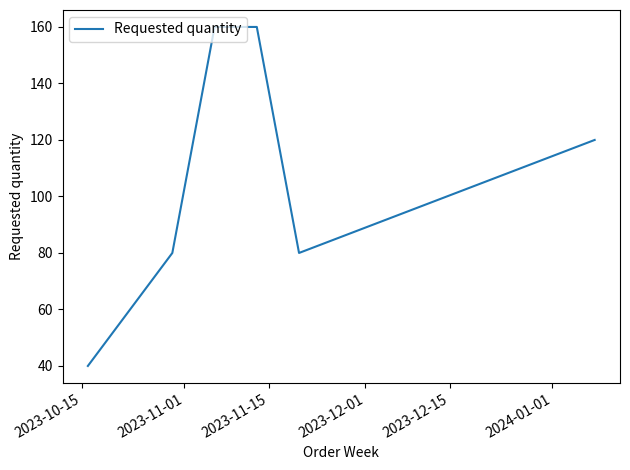

Reading right to left, what are all the values shown in this chart?

120	80	160	160	80	40